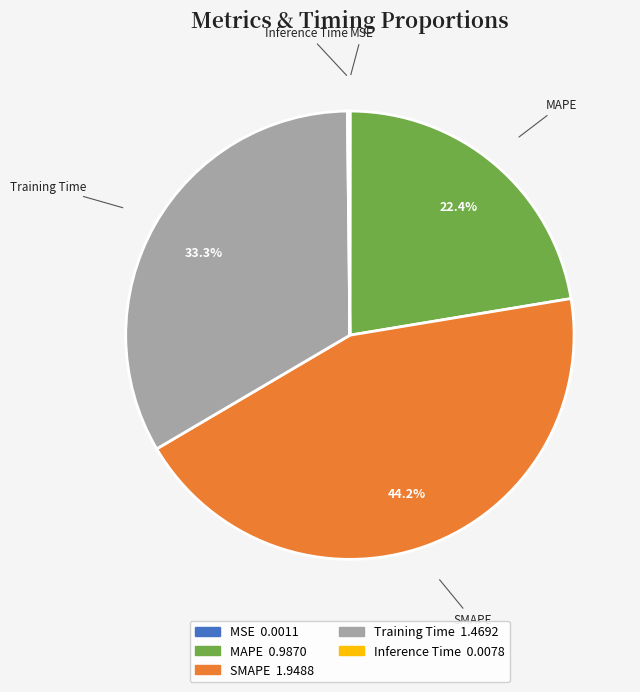

Combined, do Training Time and MAPE account for over 50%?

Yes